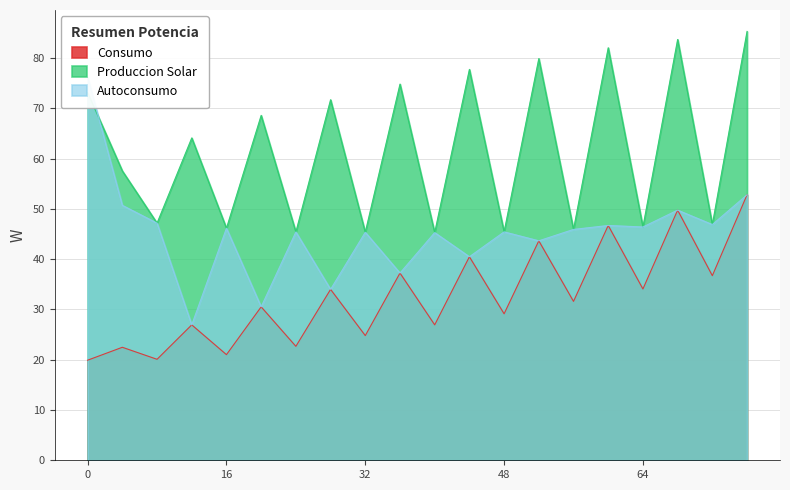

What is the difference between the maximum and minimum values in the Consumo series?

32.9